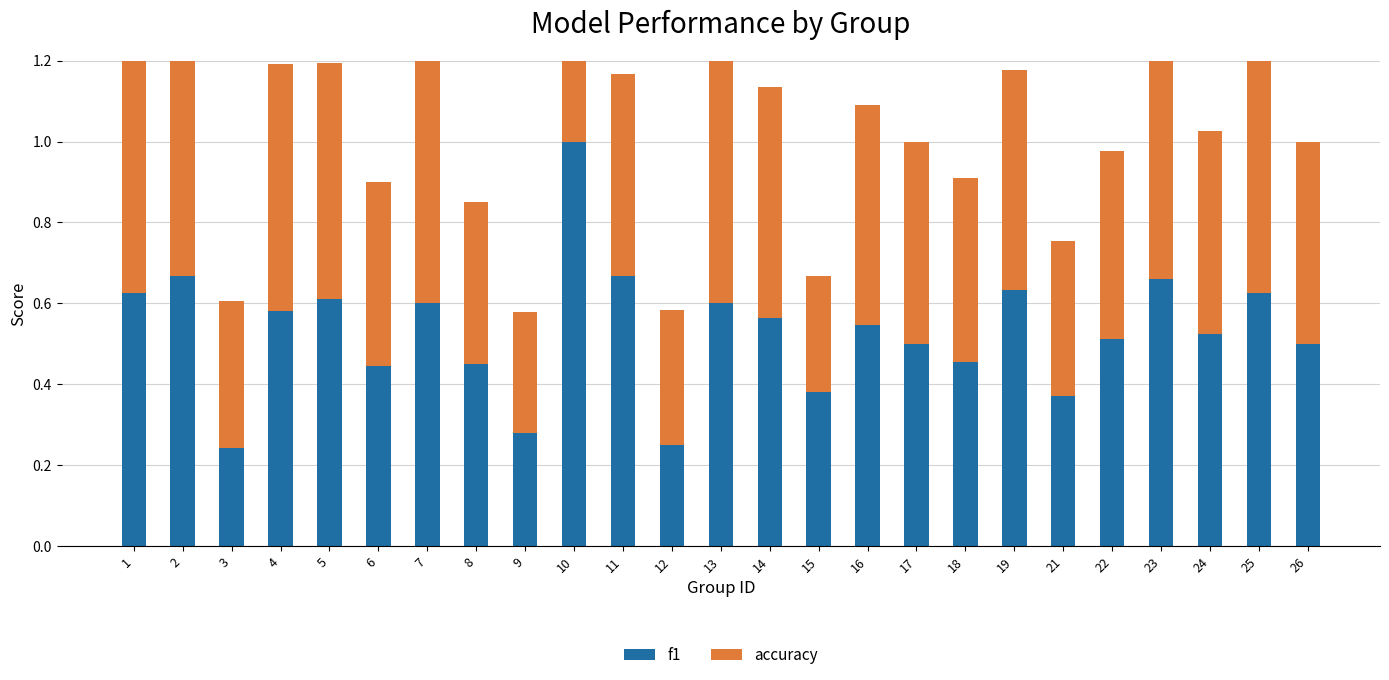

True or false: accuracy has a value of 0.1 at 3.

False